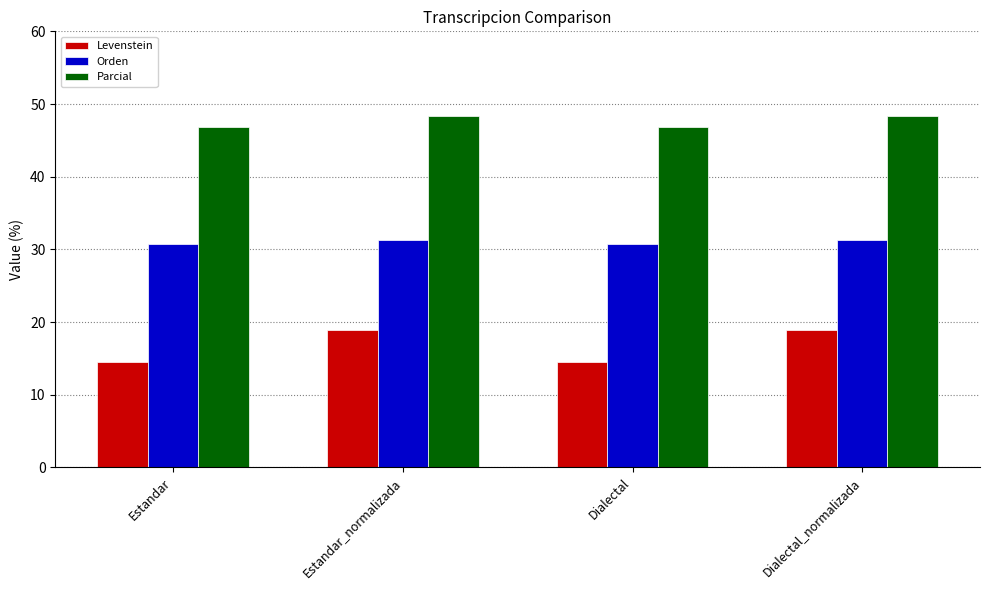

Rank the series by their average value, from lowest to highest.

Levenstein, Orden, Parcial